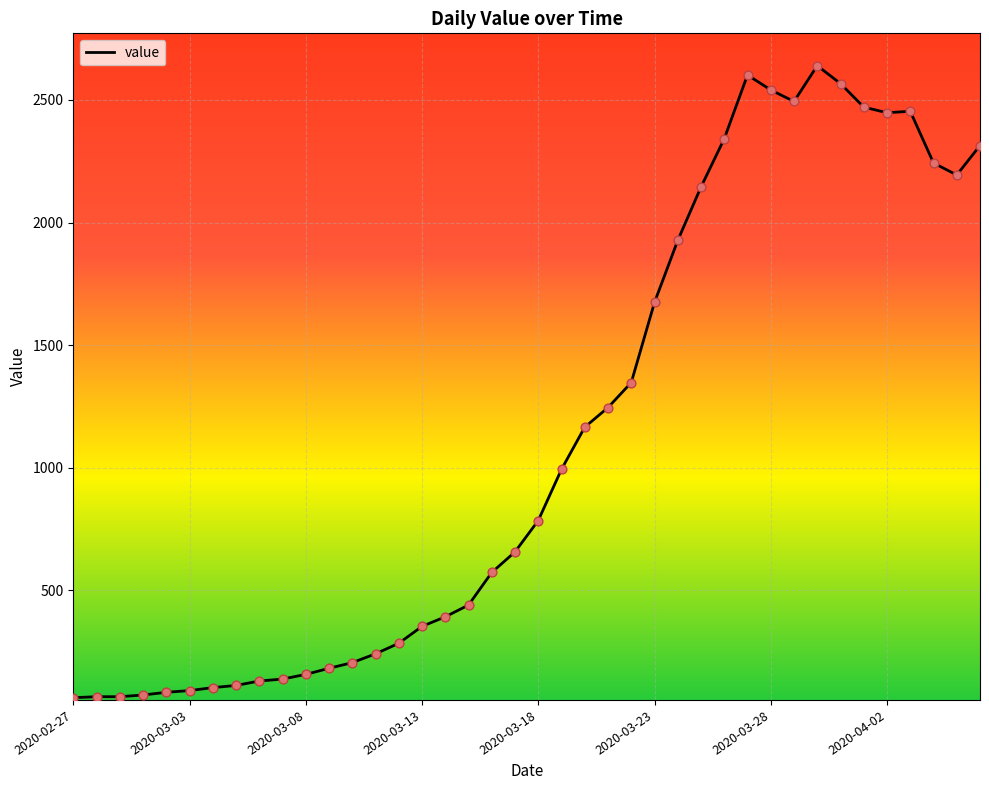

What is the greatest value displayed?

2640